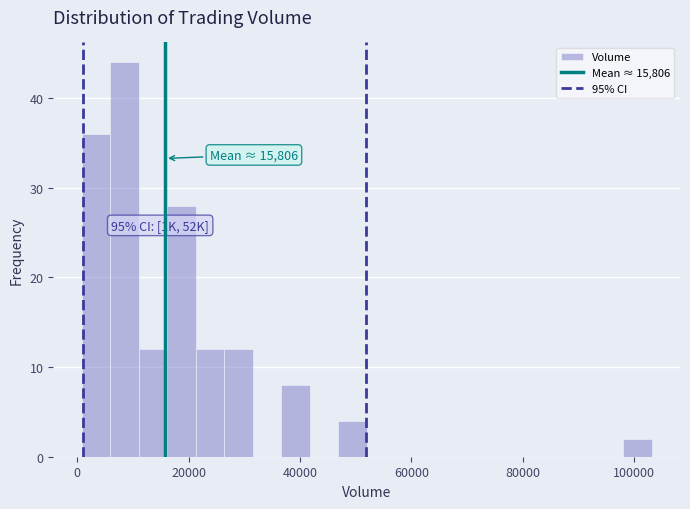

Around what value on the x-axis is the tallest bar? Give the approximate position of its centre, as read against the axis.

8000